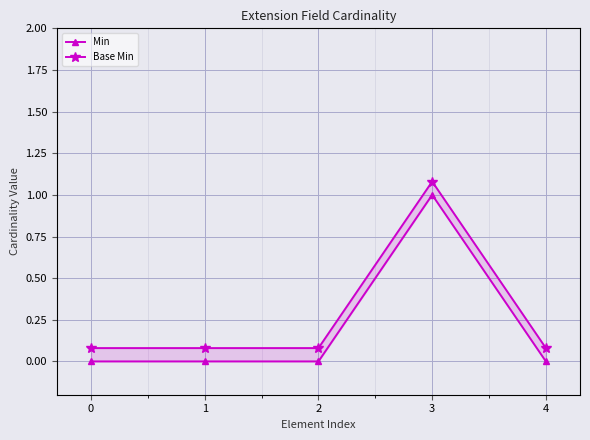

Reading right to left, transcribe all the data shown in this chart.

Min: 4=0.0	3=1.0	2=0.0	1=0.0	0=0.0
Base Min: 4=0.1	3=1.1	2=0.1	1=0.1	0=0.1